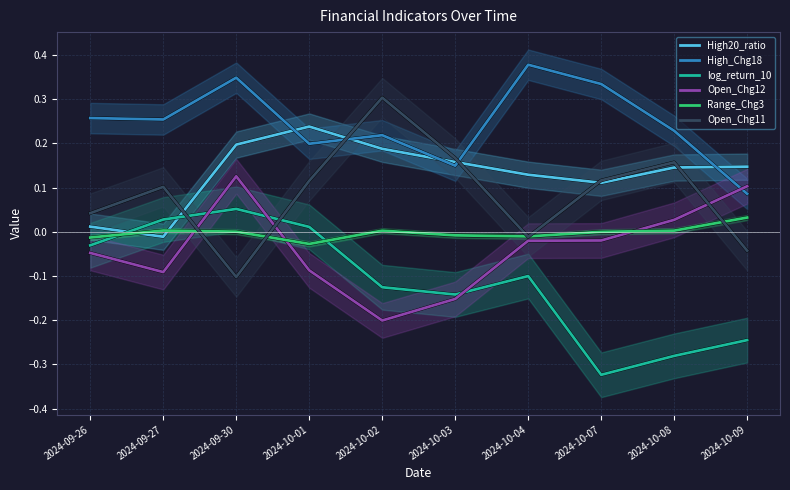

True or false: Range_Chg3 and Open_Chg12 cross at least once.

True